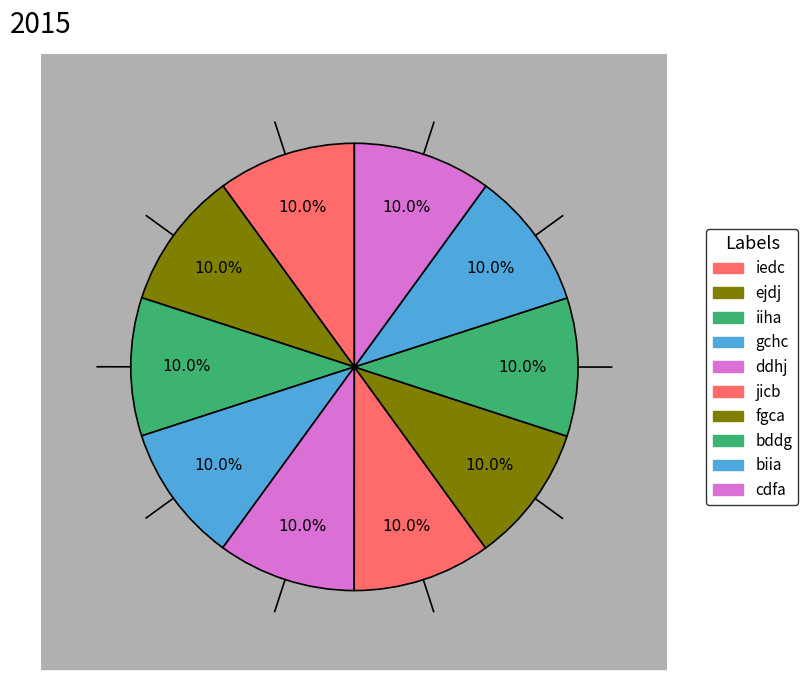

Is it true that bddg is 21% of the pie?

False